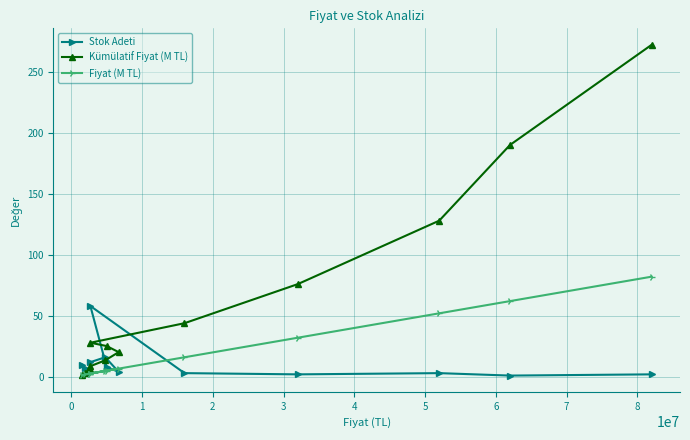

Which series has the largest range (max minus min)?

Kümülatif Fiyat (M TL)